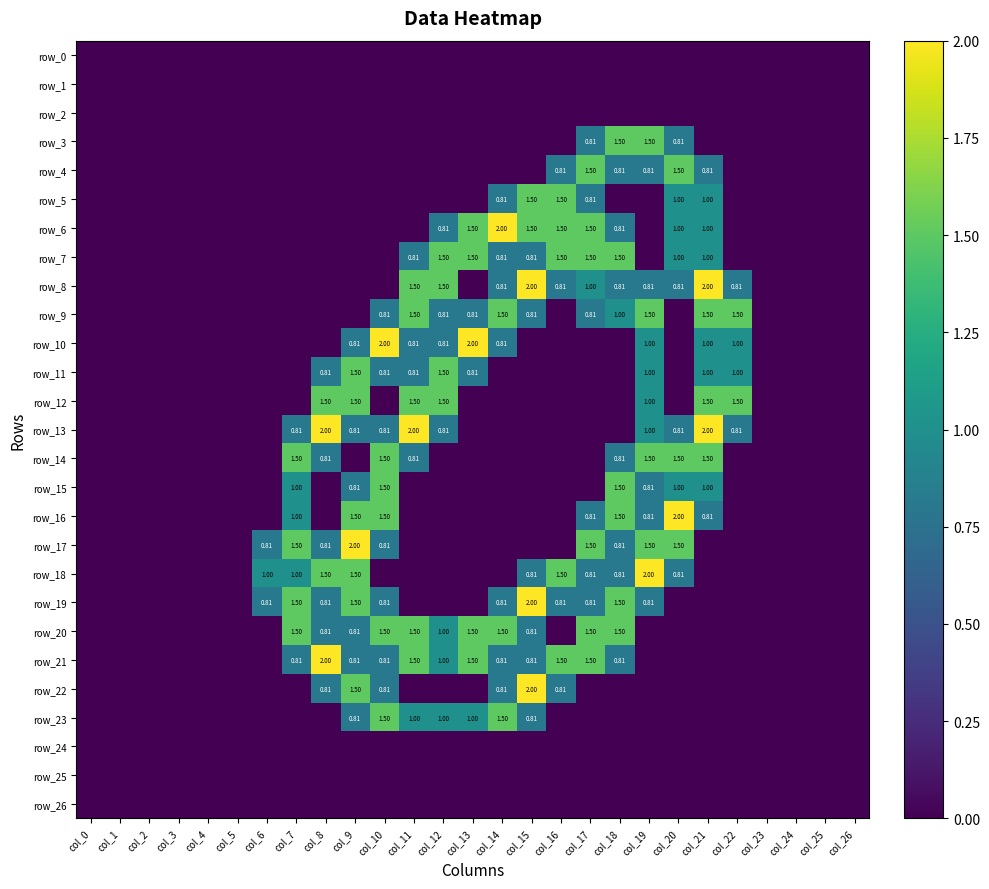

Reading right to left, extract all data points from this chart.

row_0: col_26=0.0	col_25=0.0	col_24=0.0	col_23=0.0	col_22=0.0	col_21=0.0	col_20=0.0	col_19=0.0	col_18=0.0	col_17=0.0	col_16=0.0	col_15=0.0	col_14=0.0	col_13=0.0	col_12=0.0	col_11=0.0	col_10=0.0	col_9=0.0	col_8=0.0	col_7=0.0	col_6=0.0	col_5=0.0	col_4=0.0	col_3=0.0	col_2=0.0	col_1=0.0	col_0=0.0
row_1: col_26=0.0	col_25=0.0	col_24=0.0	col_23=0.0	col_22=0.0	col_21=0.0	col_20=0.0	col_19=0.0	col_18=0.0	col_17=0.0	col_16=0.0	col_15=0.0	col_14=0.0	col_13=0.0	col_12=0.0	col_11=0.0	col_10=0.0	col_9=0.0	col_8=0.0	col_7=0.0	col_6=0.0	col_5=0.0	col_4=0.0	col_3=0.0	col_2=0.0	col_1=0.0	col_0=0.0
row_2: col_26=0.0	col_25=0.0	col_24=0.0	col_23=0.0	col_22=0.0	col_21=0.0	col_20=0.0	col_19=0.0	col_18=0.0	col_17=0.0	col_16=0.0	col_15=0.0	col_14=0.0	col_13=0.0	col_12=0.0	col_11=0.0	col_10=0.0	col_9=0.0	col_8=0.0	col_7=0.0	col_6=0.0	col_5=0.0	col_4=0.0	col_3=0.0	col_2=0.0	col_1=0.0	col_0=0.0
row_3: col_26=0.0	col_25=0.0	col_24=0.0	col_23=0.0	col_22=0.0	col_21=0.0	col_20=0.8	col_19=1.5	col_18=1.5	col_17=0.8	col_16=0.0	col_15=0.0	col_14=0.0	col_13=0.0	col_12=0.0	col_11=0.0	col_10=0.0	col_9=0.0	col_8=0.0	col_7=0.0	col_6=0.0	col_5=0.0	col_4=0.0	col_3=0.0	col_2=0.0	col_1=0.0	col_0=0.0
row_4: col_26=0.0	col_25=0.0	col_24=0.0	col_23=0.0	col_22=0.0	col_21=0.8	col_20=1.5	col_19=0.8	col_18=0.8	col_17=1.5	col_16=0.8	col_15=0.0	col_14=0.0	col_13=0.0	col_12=0.0	col_11=0.0	col_10=0.0	col_9=0.0	col_8=0.0	col_7=0.0	col_6=0.0	col_5=0.0	col_4=0.0	col_3=0.0	col_2=0.0	col_1=0.0	col_0=0.0
row_5: col_26=0.0	col_25=0.0	col_24=0.0	col_23=0.0	col_22=0.0	col_21=1.0	col_20=1.0	col_19=0.0	col_18=0.0	col_17=0.8	col_16=1.5	col_15=1.5	col_14=0.8	col_13=0.0	col_12=0.0	col_11=0.0	col_10=0.0	col_9=0.0	col_8=0.0	col_7=0.0	col_6=0.0	col_5=0.0	col_4=0.0	col_3=0.0	col_2=0.0	col_1=0.0	col_0=0.0
row_6: col_26=0.0	col_25=0.0	col_24=0.0	col_23=0.0	col_22=0.0	col_21=1.0	col_20=1.0	col_19=0.0	col_18=0.8	col_17=1.5	col_16=1.5	col_15=1.5	col_14=2.0	col_13=1.5	col_12=0.8	col_11=0.0	col_10=0.0	col_9=0.0	col_8=0.0	col_7=0.0	col_6=0.0	col_5=0.0	col_4=0.0	col_3=0.0	col_2=0.0	col_1=0.0	col_0=0.0
row_7: col_26=0.0	col_25=0.0	col_24=0.0	col_23=0.0	col_22=0.0	col_21=1.0	col_20=1.0	col_19=0.0	col_18=1.5	col_17=1.5	col_16=1.5	col_15=0.8	col_14=0.8	col_13=1.5	col_12=1.5	col_11=0.8	col_10=0.0	col_9=0.0	col_8=0.0	col_7=0.0	col_6=0.0	col_5=0.0	col_4=0.0	col_3=0.0	col_2=0.0	col_1=0.0	col_0=0.0
row_8: col_26=0.0	col_25=0.0	col_24=0.0	col_23=0.0	col_22=0.8	col_21=2.0	col_20=0.8	col_19=0.8	col_18=0.8	col_17=1.0	col_16=0.8	col_15=2.0	col_14=0.8	col_13=0.0	col_12=1.5	col_11=1.5	col_10=0.0	col_9=0.0	col_8=0.0	col_7=0.0	col_6=0.0	col_5=0.0	col_4=0.0	col_3=0.0	col_2=0.0	col_1=0.0	col_0=0.0
row_9: col_26=0.0	col_25=0.0	col_24=0.0	col_23=0.0	col_22=1.5	col_21=1.5	col_20=0.0	col_19=1.5	col_18=1.0	col_17=0.8	col_16=0.0	col_15=0.8	col_14=1.5	col_13=0.8	col_12=0.8	col_11=1.5	col_10=0.8	col_9=0.0	col_8=0.0	col_7=0.0	col_6=0.0	col_5=0.0	col_4=0.0	col_3=0.0	col_2=0.0	col_1=0.0	col_0=0.0
row_10: col_26=0.0	col_25=0.0	col_24=0.0	col_23=0.0	col_22=1.0	col_21=1.0	col_20=0.0	col_19=1.0	col_18=0.0	col_17=0.0	col_16=0.0	col_15=0.0	col_14=0.8	col_13=2.0	col_12=0.8	col_11=0.8	col_10=2.0	col_9=0.8	col_8=0.0	col_7=0.0	col_6=0.0	col_5=0.0	col_4=0.0	col_3=0.0	col_2=0.0	col_1=0.0	col_0=0.0
row_11: col_26=0.0	col_25=0.0	col_24=0.0	col_23=0.0	col_22=1.0	col_21=1.0	col_20=0.0	col_19=1.0	col_18=0.0	col_17=0.0	col_16=0.0	col_15=0.0	col_14=0.0	col_13=0.8	col_12=1.5	col_11=0.8	col_10=0.8	col_9=1.5	col_8=0.8	col_7=0.0	col_6=0.0	col_5=0.0	col_4=0.0	col_3=0.0	col_2=0.0	col_1=0.0	col_0=0.0
row_12: col_26=0.0	col_25=0.0	col_24=0.0	col_23=0.0	col_22=1.5	col_21=1.5	col_20=0.0	col_19=1.0	col_18=0.0	col_17=0.0	col_16=0.0	col_15=0.0	col_14=0.0	col_13=0.0	col_12=1.5	col_11=1.5	col_10=0.0	col_9=1.5	col_8=1.5	col_7=0.0	col_6=0.0	col_5=0.0	col_4=0.0	col_3=0.0	col_2=0.0	col_1=0.0	col_0=0.0
row_13: col_26=0.0	col_25=0.0	col_24=0.0	col_23=0.0	col_22=0.8	col_21=2.0	col_20=0.8	col_19=1.0	col_18=0.0	col_17=0.0	col_16=0.0	col_15=0.0	col_14=0.0	col_13=0.0	col_12=0.8	col_11=2.0	col_10=0.8	col_9=0.8	col_8=2.0	col_7=0.8	col_6=0.0	col_5=0.0	col_4=0.0	col_3=0.0	col_2=0.0	col_1=0.0	col_0=0.0
row_14: col_26=0.0	col_25=0.0	col_24=0.0	col_23=0.0	col_22=0.0	col_21=1.5	col_20=1.5	col_19=1.5	col_18=0.8	col_17=0.0	col_16=0.0	col_15=0.0	col_14=0.0	col_13=0.0	col_12=0.0	col_11=0.8	col_10=1.5	col_9=0.0	col_8=0.8	col_7=1.5	col_6=0.0	col_5=0.0	col_4=0.0	col_3=0.0	col_2=0.0	col_1=0.0	col_0=0.0
row_15: col_26=0.0	col_25=0.0	col_24=0.0	col_23=0.0	col_22=0.0	col_21=1.0	col_20=1.0	col_19=0.8	col_18=1.5	col_17=0.0	col_16=0.0	col_15=0.0	col_14=0.0	col_13=0.0	col_12=0.0	col_11=0.0	col_10=1.5	col_9=0.8	col_8=0.0	col_7=1.0	col_6=0.0	col_5=0.0	col_4=0.0	col_3=0.0	col_2=0.0	col_1=0.0	col_0=0.0
row_16: col_26=0.0	col_25=0.0	col_24=0.0	col_23=0.0	col_22=0.0	col_21=0.8	col_20=2.0	col_19=0.8	col_18=1.5	col_17=0.8	col_16=0.0	col_15=0.0	col_14=0.0	col_13=0.0	col_12=0.0	col_11=0.0	col_10=1.5	col_9=1.5	col_8=0.0	col_7=1.0	col_6=0.0	col_5=0.0	col_4=0.0	col_3=0.0	col_2=0.0	col_1=0.0	col_0=0.0
row_17: col_26=0.0	col_25=0.0	col_24=0.0	col_23=0.0	col_22=0.0	col_21=0.0	col_20=1.5	col_19=1.5	col_18=0.8	col_17=1.5	col_16=0.0	col_15=0.0	col_14=0.0	col_13=0.0	col_12=0.0	col_11=0.0	col_10=0.8	col_9=2.0	col_8=0.8	col_7=1.5	col_6=0.8	col_5=0.0	col_4=0.0	col_3=0.0	col_2=0.0	col_1=0.0	col_0=0.0
row_18: col_26=0.0	col_25=0.0	col_24=0.0	col_23=0.0	col_22=0.0	col_21=0.0	col_20=0.8	col_19=2.0	col_18=0.8	col_17=0.8	col_16=1.5	col_15=0.8	col_14=0.0	col_13=0.0	col_12=0.0	col_11=0.0	col_10=0.0	col_9=1.5	col_8=1.5	col_7=1.0	col_6=1.0	col_5=0.0	col_4=0.0	col_3=0.0	col_2=0.0	col_1=0.0	col_0=0.0
row_19: col_26=0.0	col_25=0.0	col_24=0.0	col_23=0.0	col_22=0.0	col_21=0.0	col_20=0.0	col_19=0.8	col_18=1.5	col_17=0.8	col_16=0.8	col_15=2.0	col_14=0.8	col_13=0.0	col_12=0.0	col_11=0.0	col_10=0.8	col_9=1.5	col_8=0.8	col_7=1.5	col_6=0.8	col_5=0.0	col_4=0.0	col_3=0.0	col_2=0.0	col_1=0.0	col_0=0.0
row_20: col_26=0.0	col_25=0.0	col_24=0.0	col_23=0.0	col_22=0.0	col_21=0.0	col_20=0.0	col_19=0.0	col_18=1.5	col_17=1.5	col_16=0.0	col_15=0.8	col_14=1.5	col_13=1.5	col_12=1.0	col_11=1.5	col_10=1.5	col_9=0.8	col_8=0.8	col_7=1.5	col_6=0.0	col_5=0.0	col_4=0.0	col_3=0.0	col_2=0.0	col_1=0.0	col_0=0.0
row_21: col_26=0.0	col_25=0.0	col_24=0.0	col_23=0.0	col_22=0.0	col_21=0.0	col_20=0.0	col_19=0.0	col_18=0.8	col_17=1.5	col_16=1.5	col_15=0.8	col_14=0.8	col_13=1.5	col_12=1.0	col_11=1.5	col_10=0.8	col_9=0.8	col_8=2.0	col_7=0.8	col_6=0.0	col_5=0.0	col_4=0.0	col_3=0.0	col_2=0.0	col_1=0.0	col_0=0.0
row_22: col_26=0.0	col_25=0.0	col_24=0.0	col_23=0.0	col_22=0.0	col_21=0.0	col_20=0.0	col_19=0.0	col_18=0.0	col_17=0.0	col_16=0.8	col_15=2.0	col_14=0.8	col_13=0.0	col_12=0.0	col_11=0.0	col_10=0.8	col_9=1.5	col_8=0.8	col_7=0.0	col_6=0.0	col_5=0.0	col_4=0.0	col_3=0.0	col_2=0.0	col_1=0.0	col_0=0.0
row_23: col_26=0.0	col_25=0.0	col_24=0.0	col_23=0.0	col_22=0.0	col_21=0.0	col_20=0.0	col_19=0.0	col_18=0.0	col_17=0.0	col_16=0.0	col_15=0.8	col_14=1.5	col_13=1.0	col_12=1.0	col_11=1.0	col_10=1.5	col_9=0.8	col_8=0.0	col_7=0.0	col_6=0.0	col_5=0.0	col_4=0.0	col_3=0.0	col_2=0.0	col_1=0.0	col_0=0.0
row_24: col_26=0.0	col_25=0.0	col_24=0.0	col_23=0.0	col_22=0.0	col_21=0.0	col_20=0.0	col_19=0.0	col_18=0.0	col_17=0.0	col_16=0.0	col_15=0.0	col_14=0.0	col_13=0.0	col_12=0.0	col_11=0.0	col_10=0.0	col_9=0.0	col_8=0.0	col_7=0.0	col_6=0.0	col_5=0.0	col_4=0.0	col_3=0.0	col_2=0.0	col_1=0.0	col_0=0.0
row_25: col_26=0.0	col_25=0.0	col_24=0.0	col_23=0.0	col_22=0.0	col_21=0.0	col_20=0.0	col_19=0.0	col_18=0.0	col_17=0.0	col_16=0.0	col_15=0.0	col_14=0.0	col_13=0.0	col_12=0.0	col_11=0.0	col_10=0.0	col_9=0.0	col_8=0.0	col_7=0.0	col_6=0.0	col_5=0.0	col_4=0.0	col_3=0.0	col_2=0.0	col_1=0.0	col_0=0.0
row_26: col_26=0.0	col_25=0.0	col_24=0.0	col_23=0.0	col_22=0.0	col_21=0.0	col_20=0.0	col_19=0.0	col_18=0.0	col_17=0.0	col_16=0.0	col_15=0.0	col_14=0.0	col_13=0.0	col_12=0.0	col_11=0.0	col_10=0.0	col_9=0.0	col_8=0.0	col_7=0.0	col_6=0.0	col_5=0.0	col_4=0.0	col_3=0.0	col_2=0.0	col_1=0.0	col_0=0.0